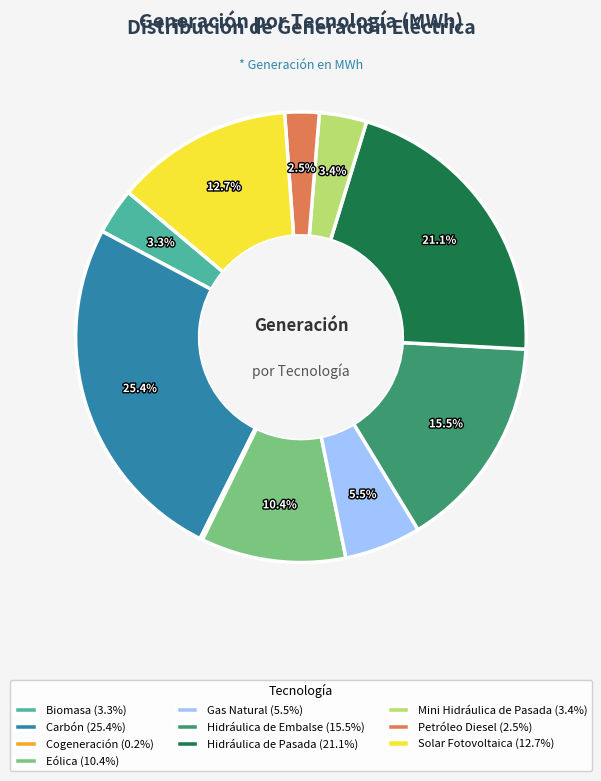

Between Carbón and Petróleo Diesel, which is larger?

Carbón